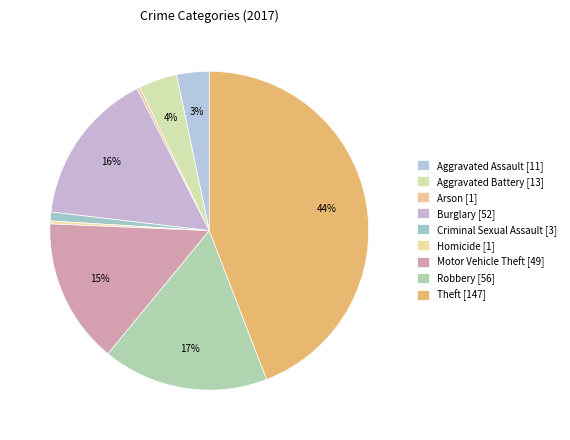

Count the number of slices in the pie.

9